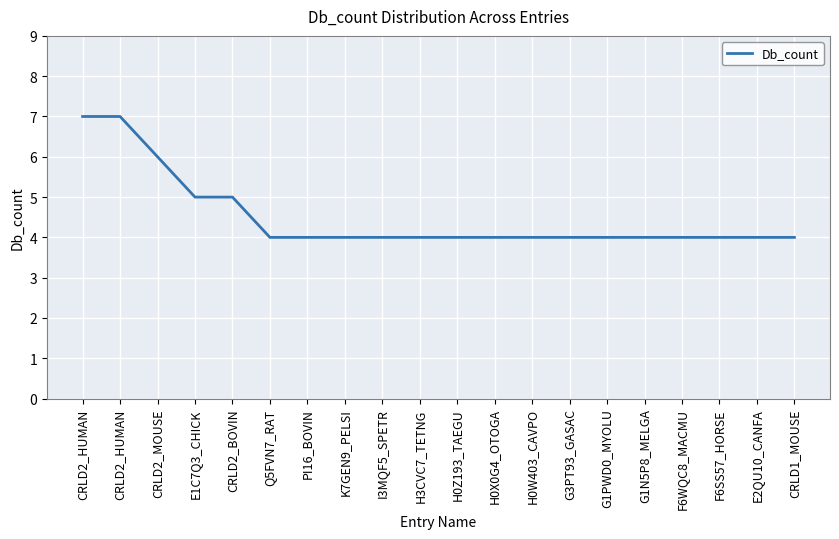

Does the chart have visible grid lines?

Yes